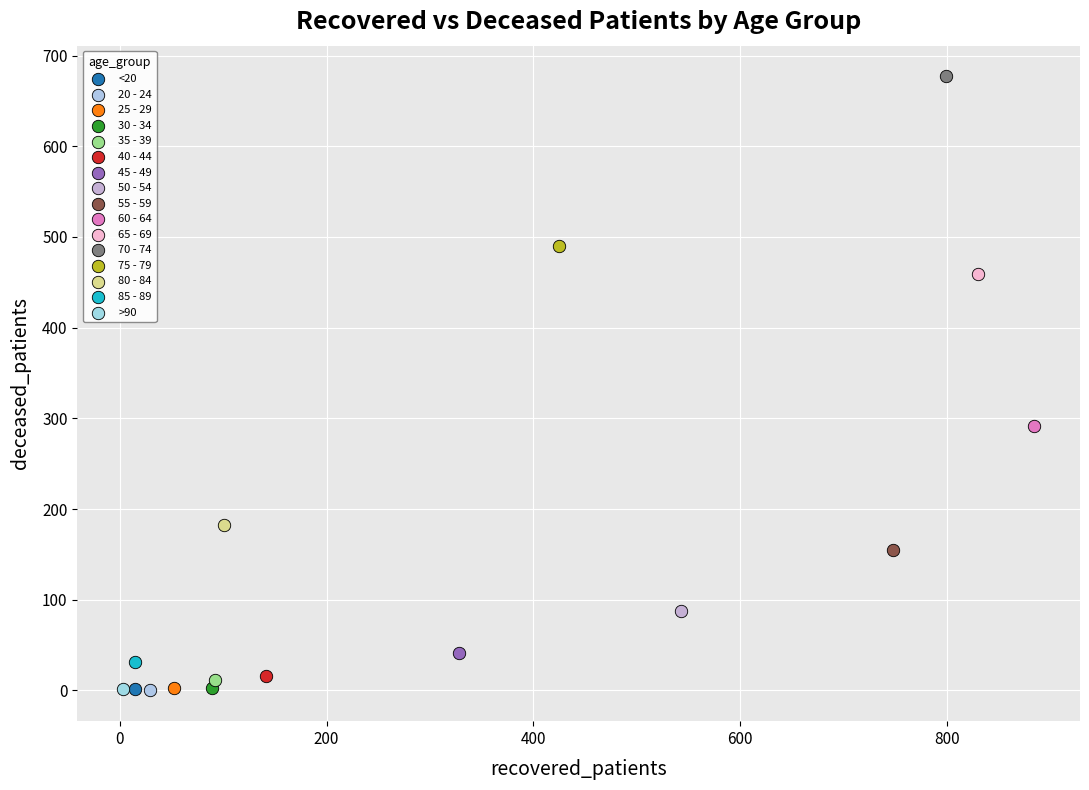

Which series reaches the maximum Y coordinate?

70 - 74